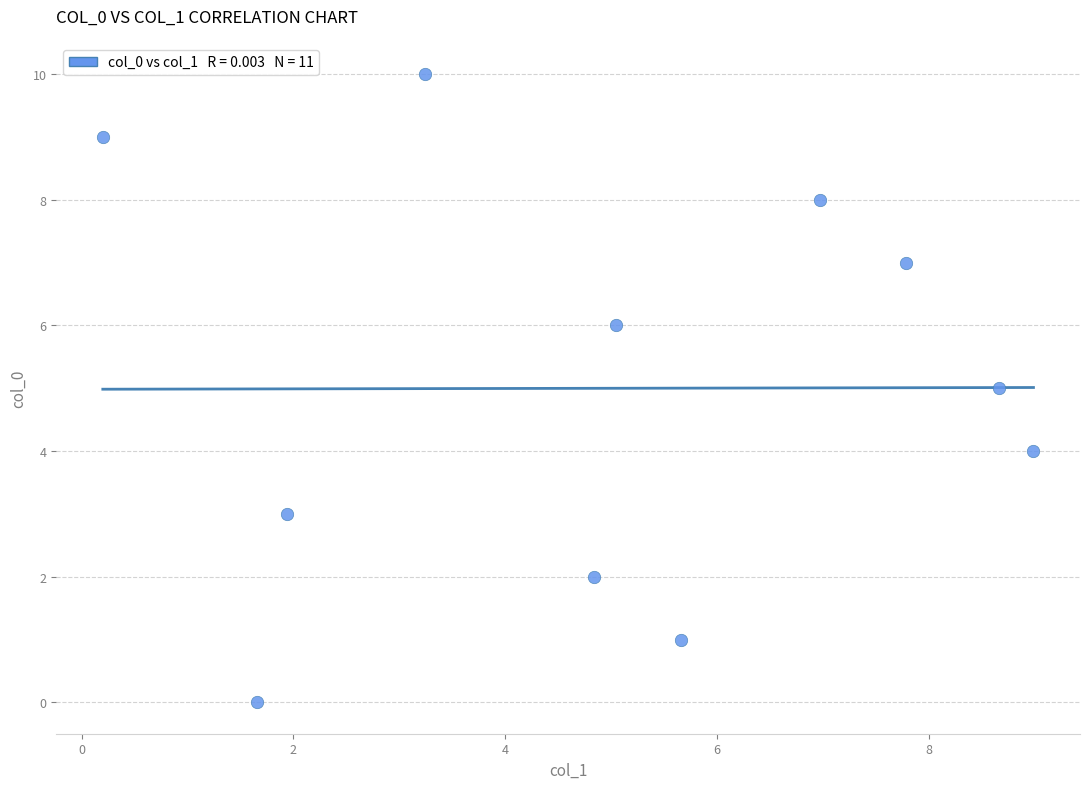

What is the average Y value?

5